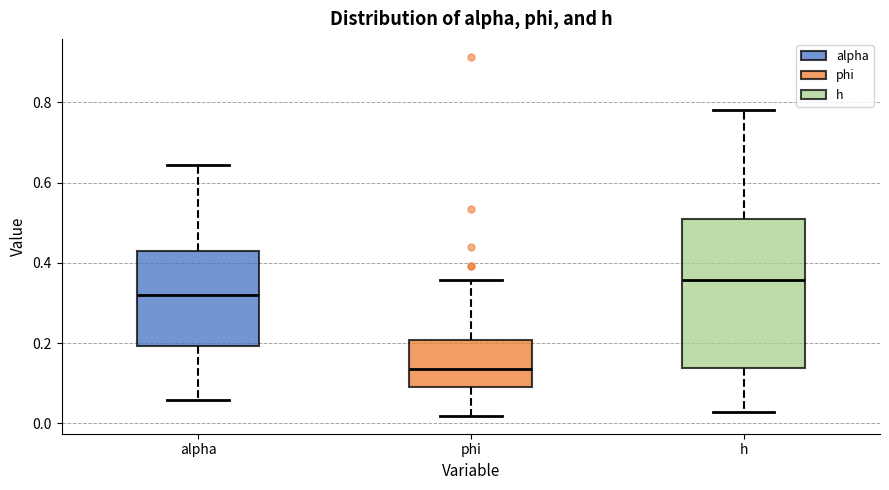

Which box's median line is the lowest?

phi